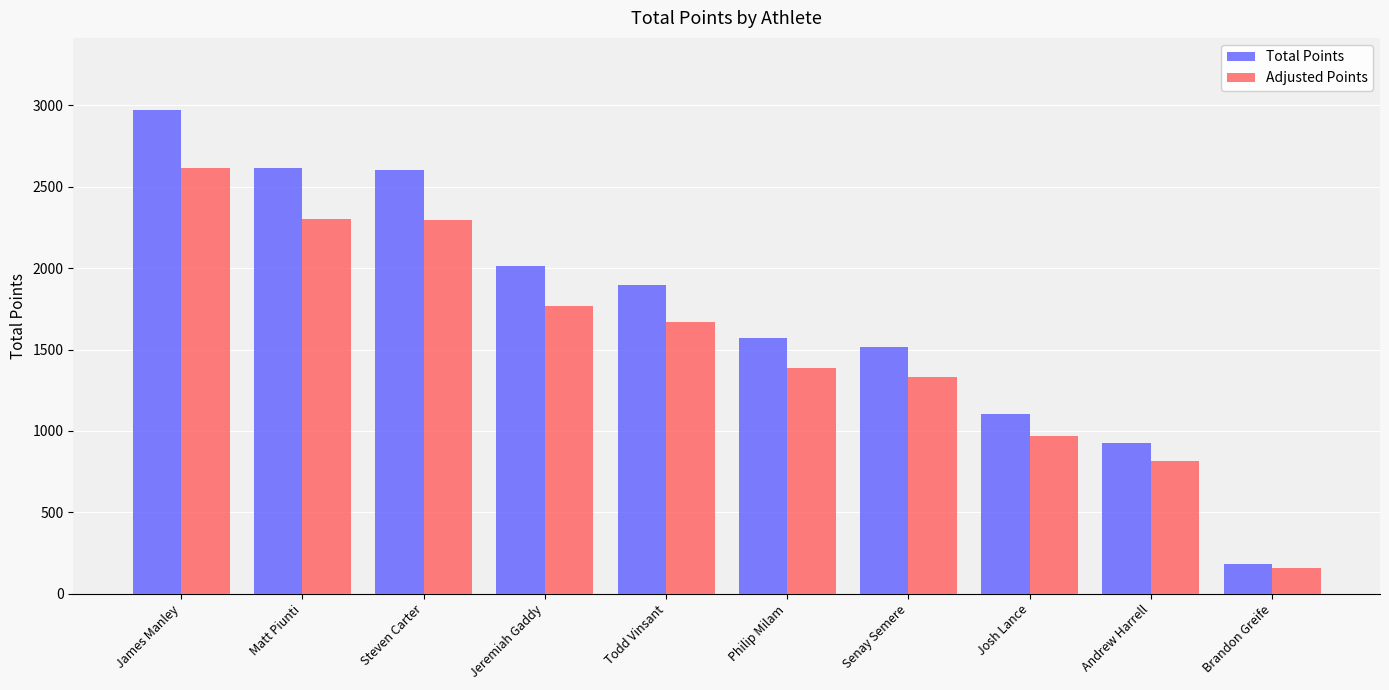

Rank the series by their average value, from lowest to highest.

Adjusted Points, Total Points